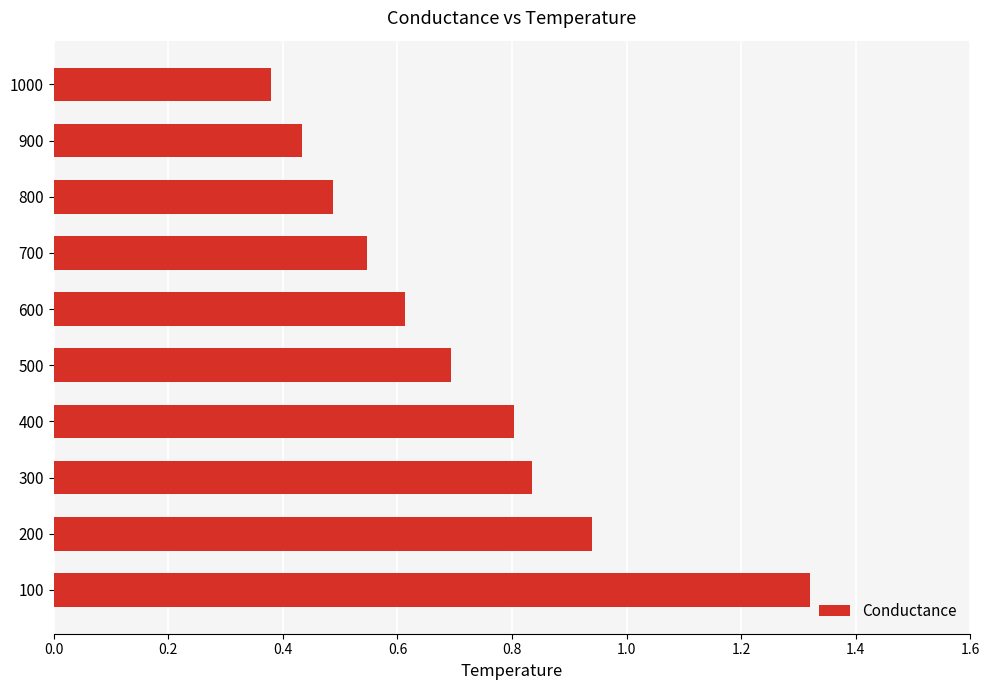

How many bars are there in total?

10